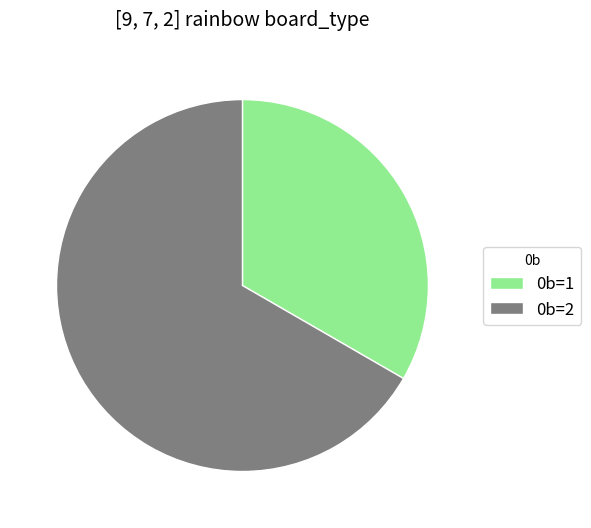

Rank the categories by value from highest to lowest.

0b=2, 0b=1